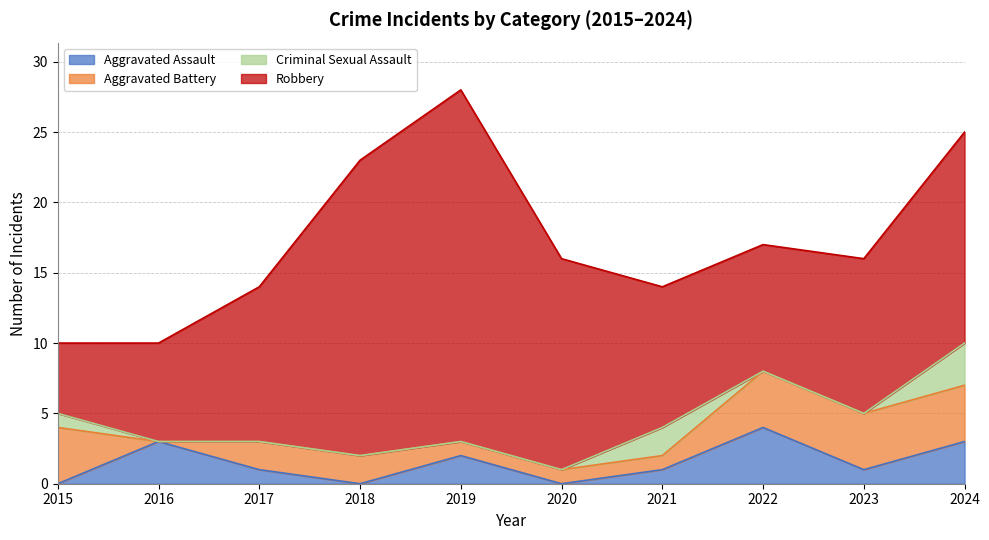

Reading left to right, what are all the values shown in this chart?

Aggravated Assault: 0	3	1	0	2	0	1	4	1	3
Aggravated Battery: 4	0	2	2	1	1	1	4	4	4
Criminal Sexual Assault: 1	0	0	0	0	0	2	0	0	3
Robbery: 5	7	11	21	25	15	10	9	11	15